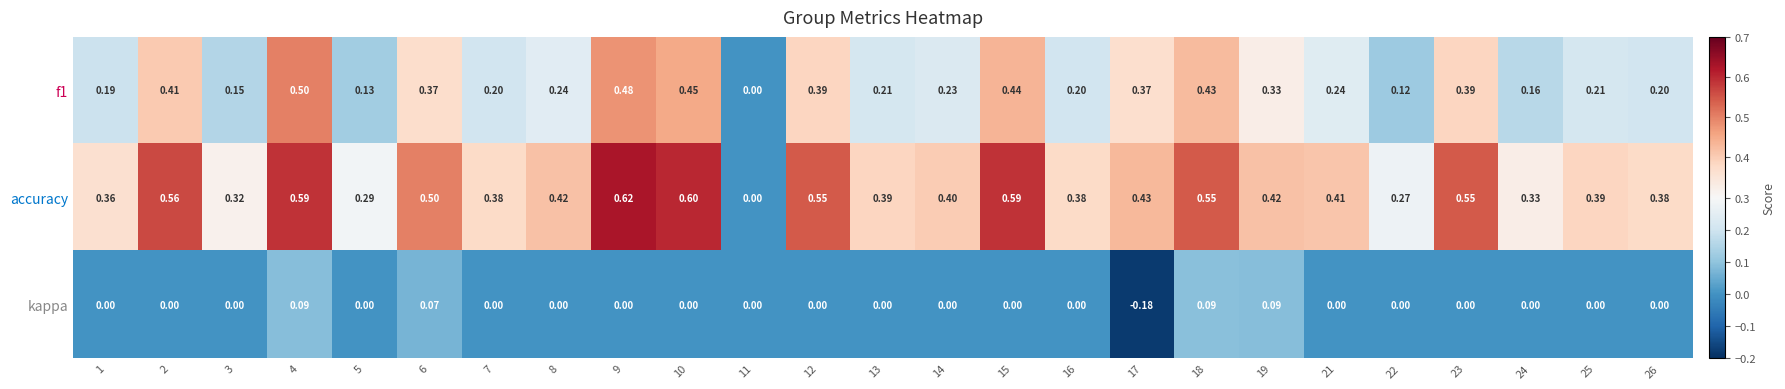

Is the value of kappa at 23 greater than the value of accuracy at 18?

No